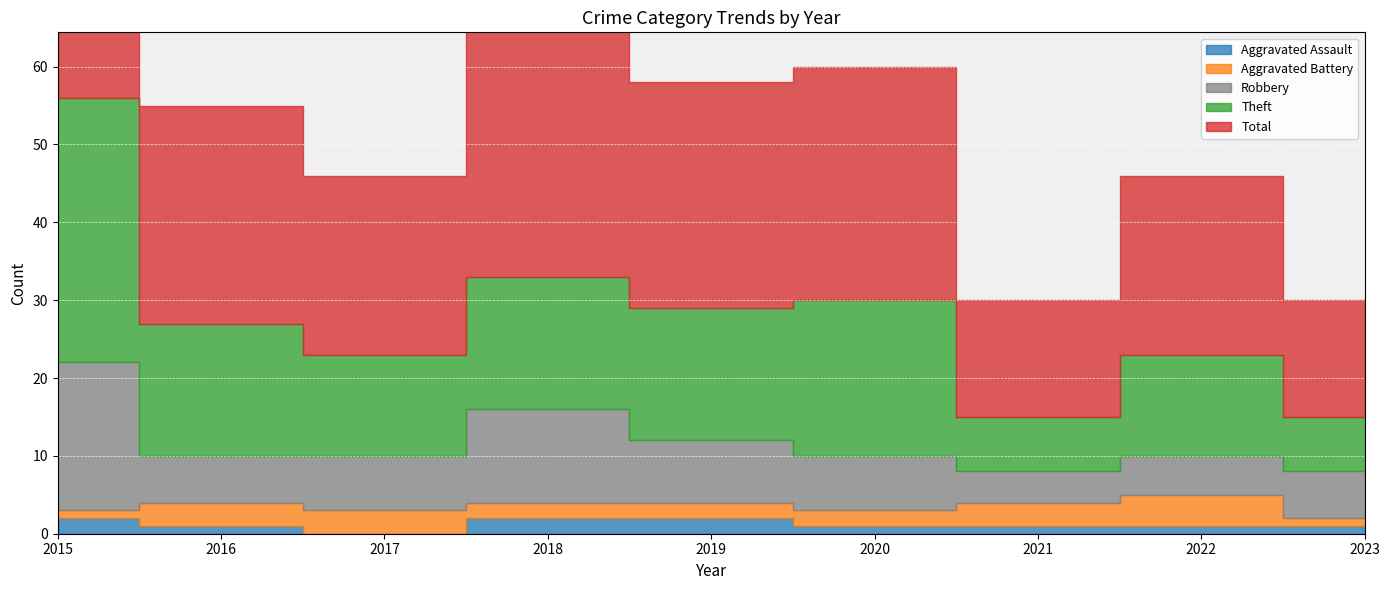

In Aggravated Battery, how many points are higher than both neighbors (excluding endpoints)?

1